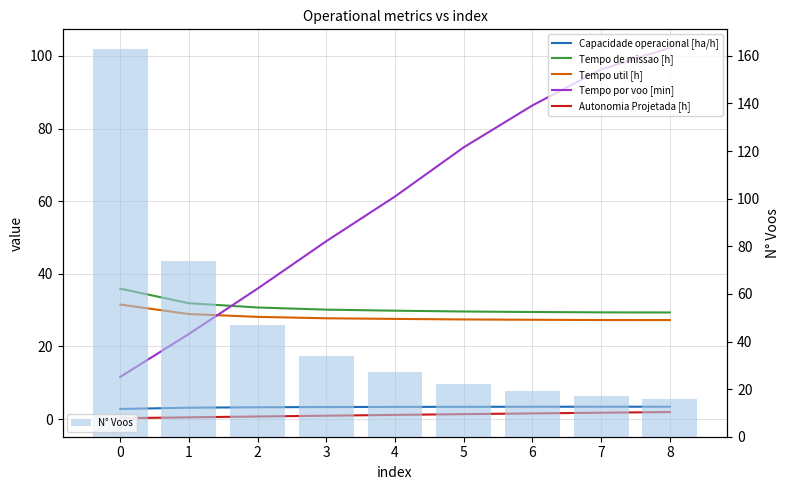

What is the minimum value shown in the chart?

0.2